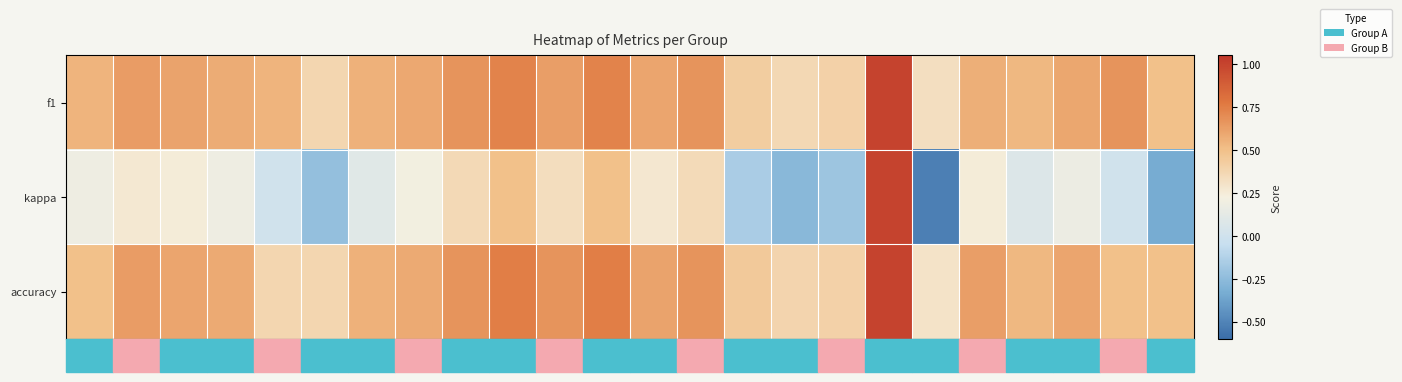

What is the total value across all series at 8?

1.4